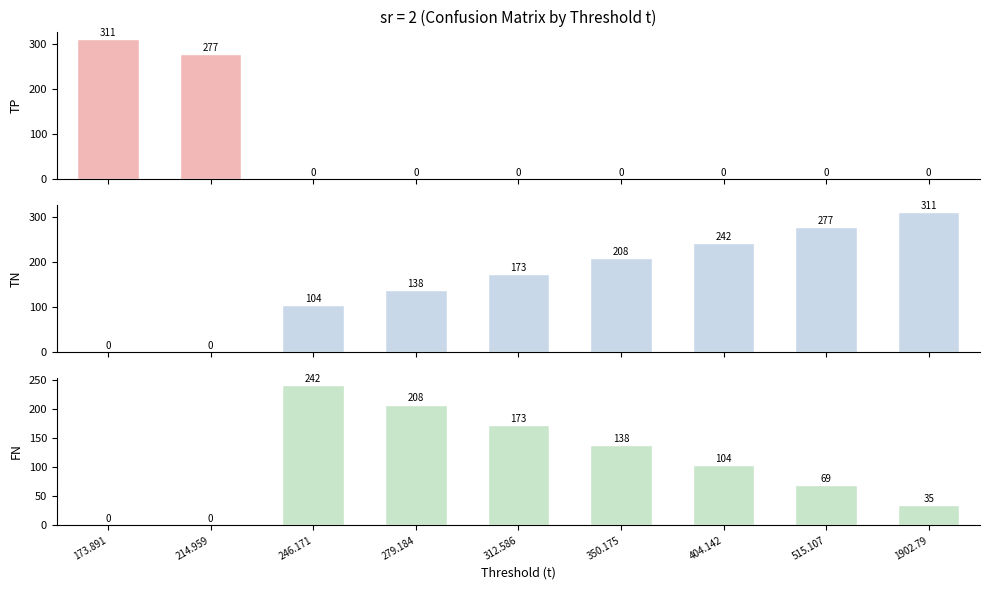

How many bars are there in total?

27